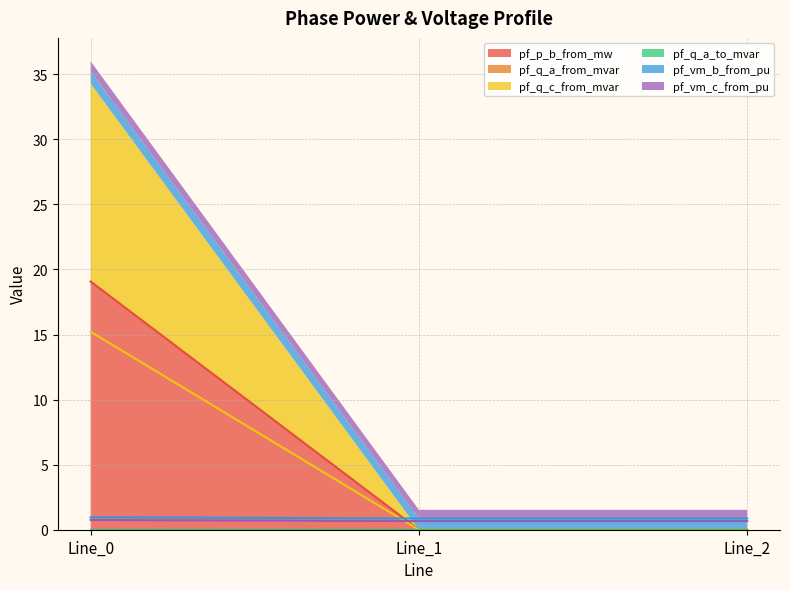

At how many categories does at least one series exceed 0?

3